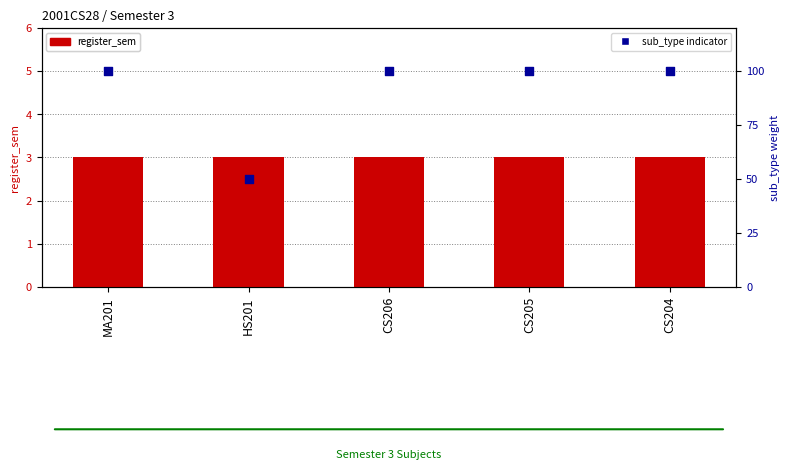

At which category is the sum across all series the highest?

MA201